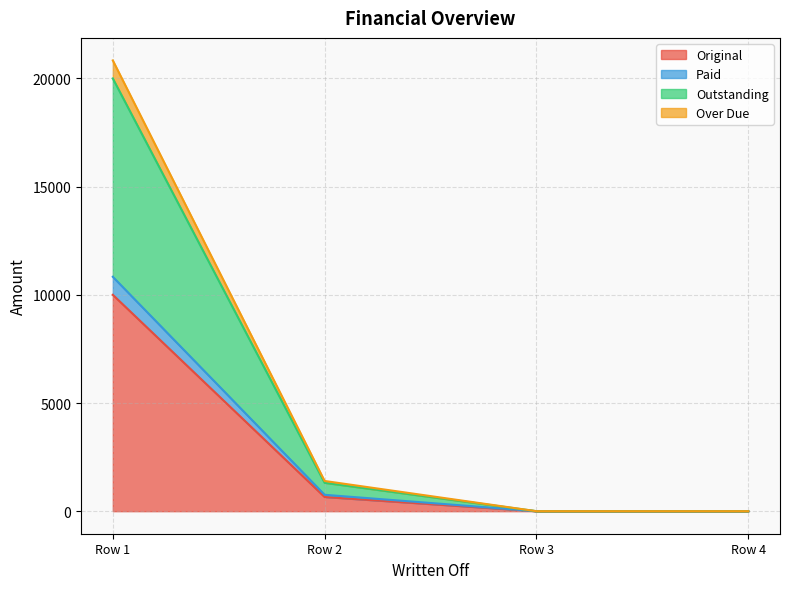

What are all the series names shown in the legend?

Original, Paid, Outstanding, Over Due